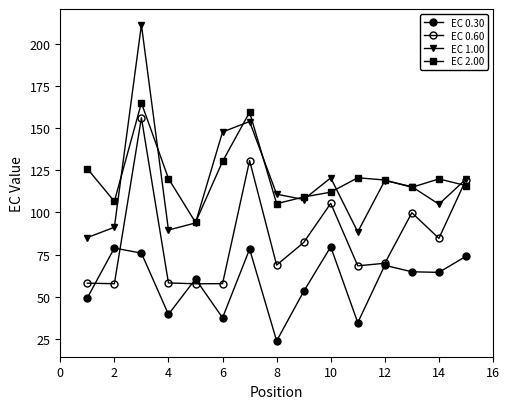

Which series has the widest spread of values?

EC 1.00